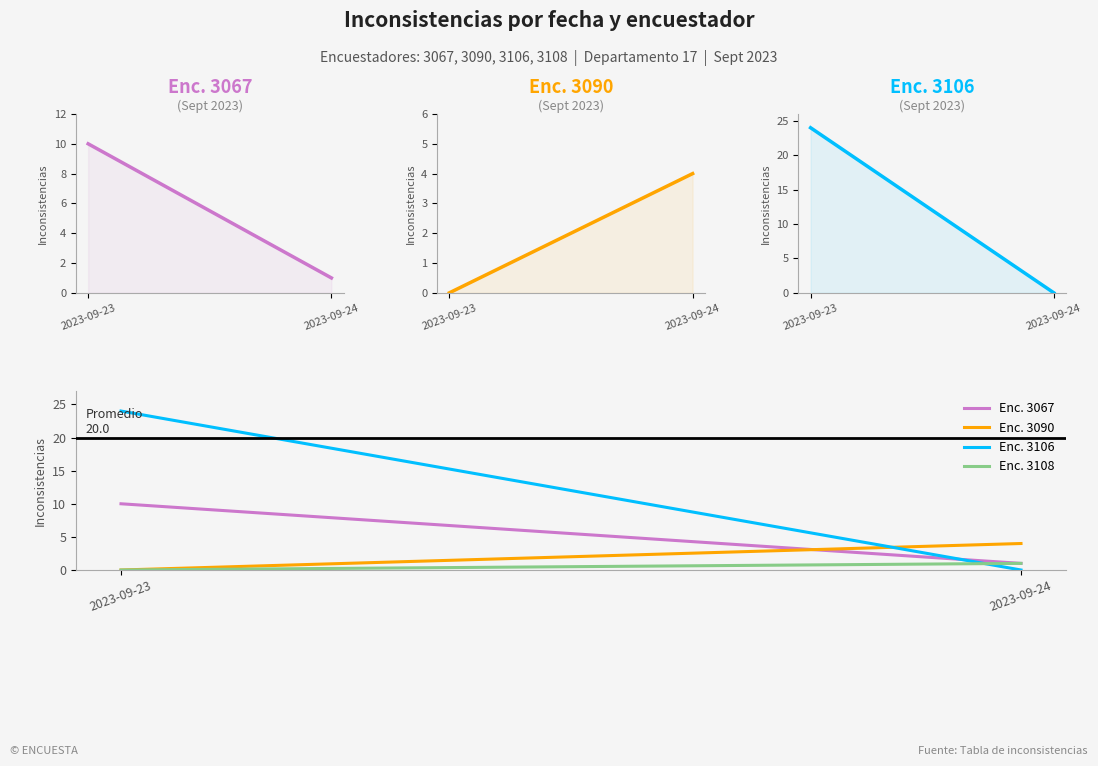

What is the total value across all series at 2023-09-24?

6